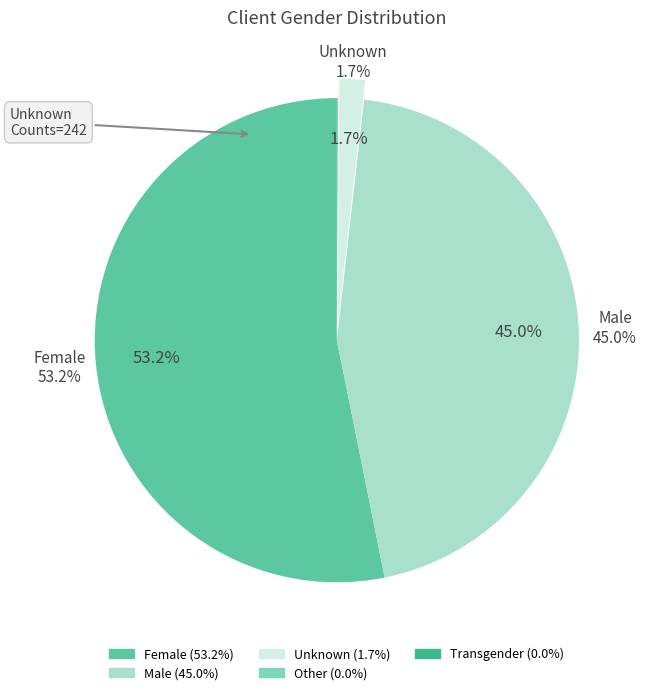

Is it true that Female is 66% of the pie?

False